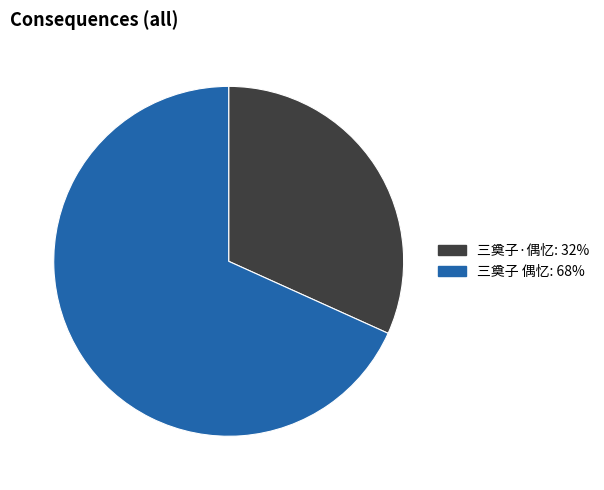

Does any single category account for the majority?

Yes